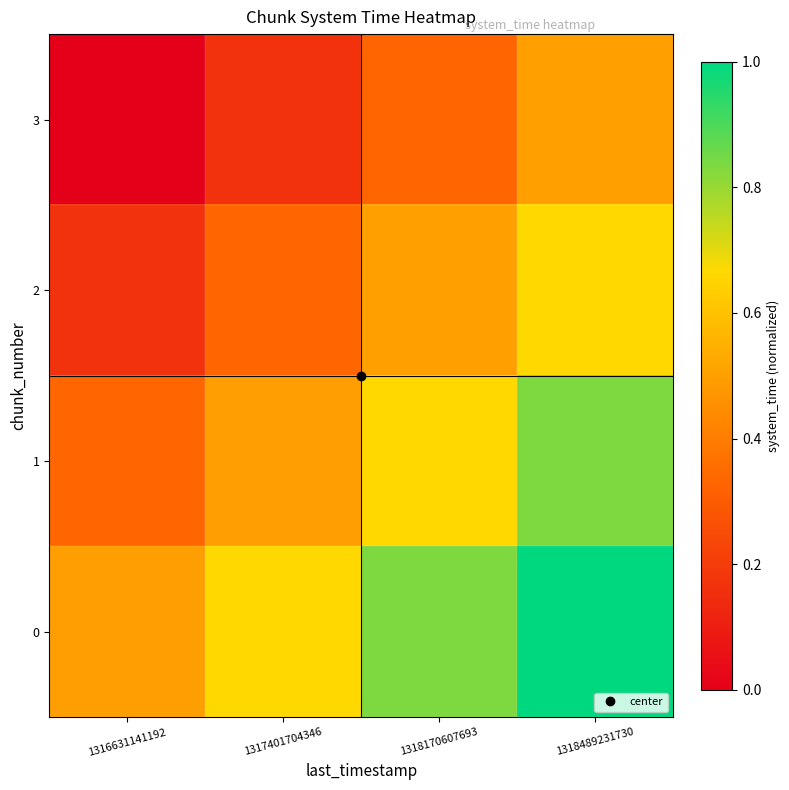

List the series in order of their peak value, lowest first.

3, 2, 1, 0